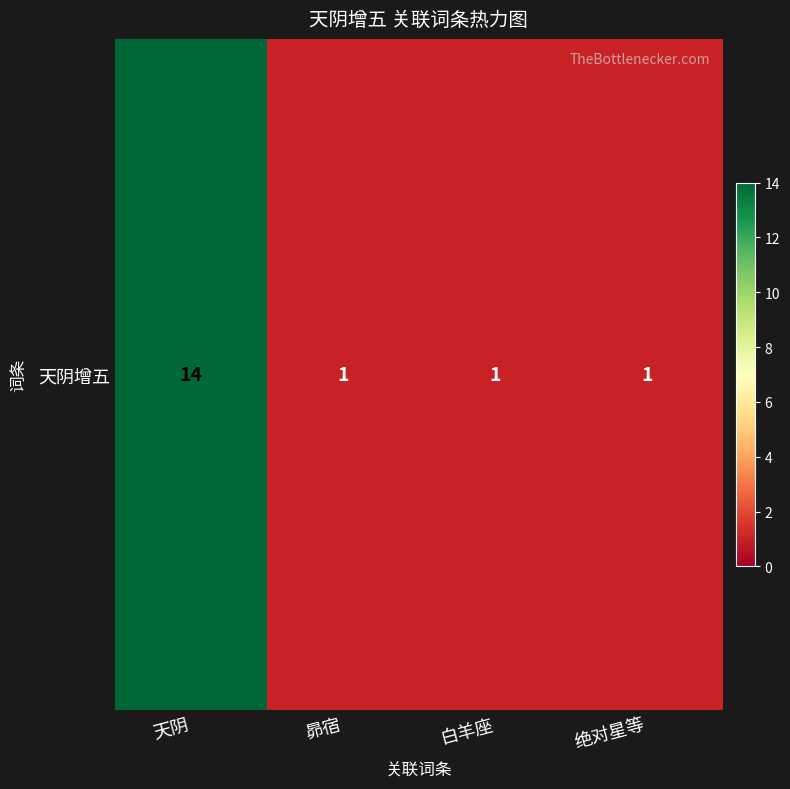

Where is the data nearest to the value 7?

昴宿